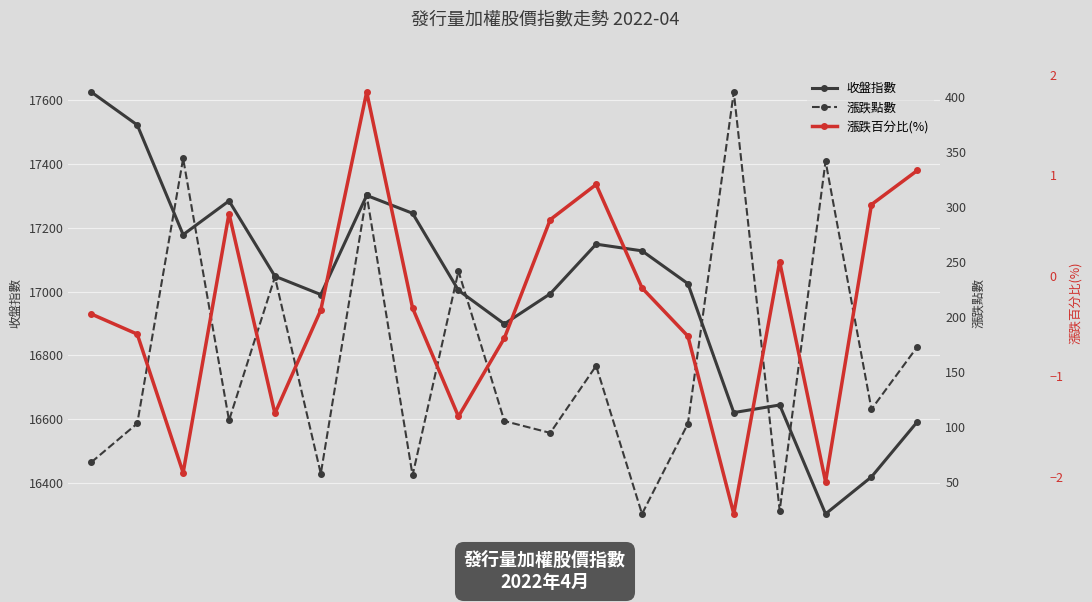

The 漲跌百分比(%) series shows 1.1 at 18. True or false?

True